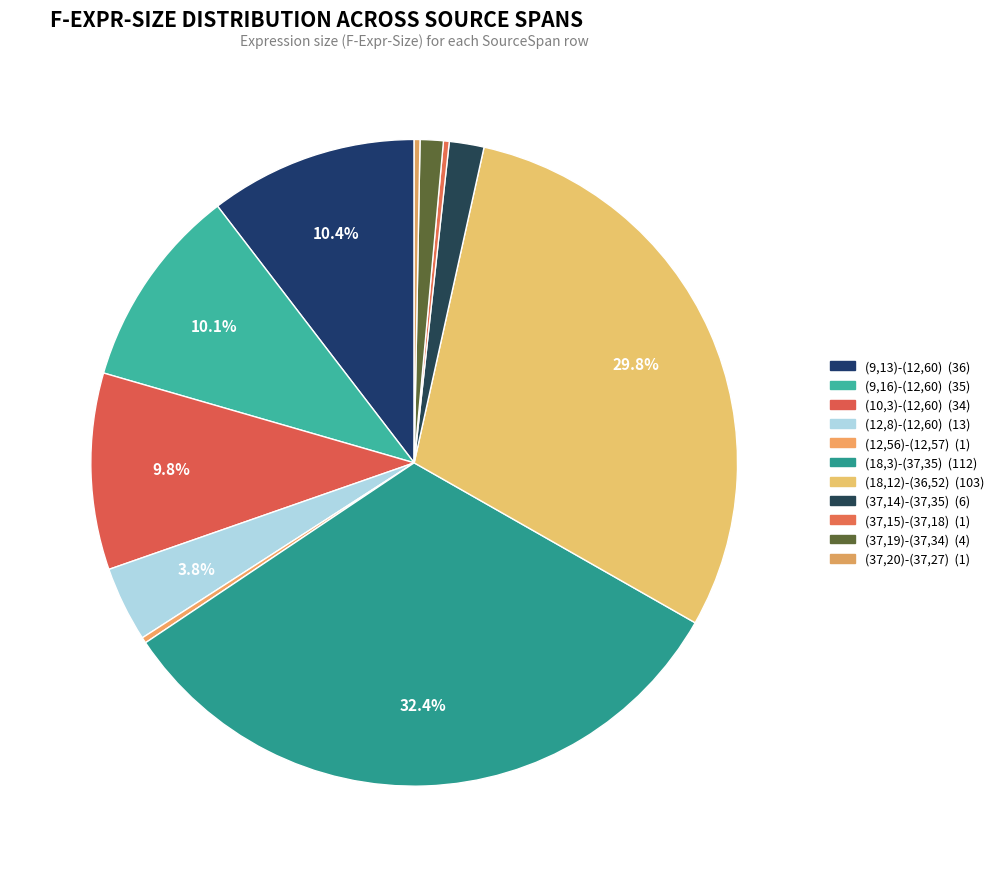

Does (37,15)-(37,18) account for over 50% of the chart?

No